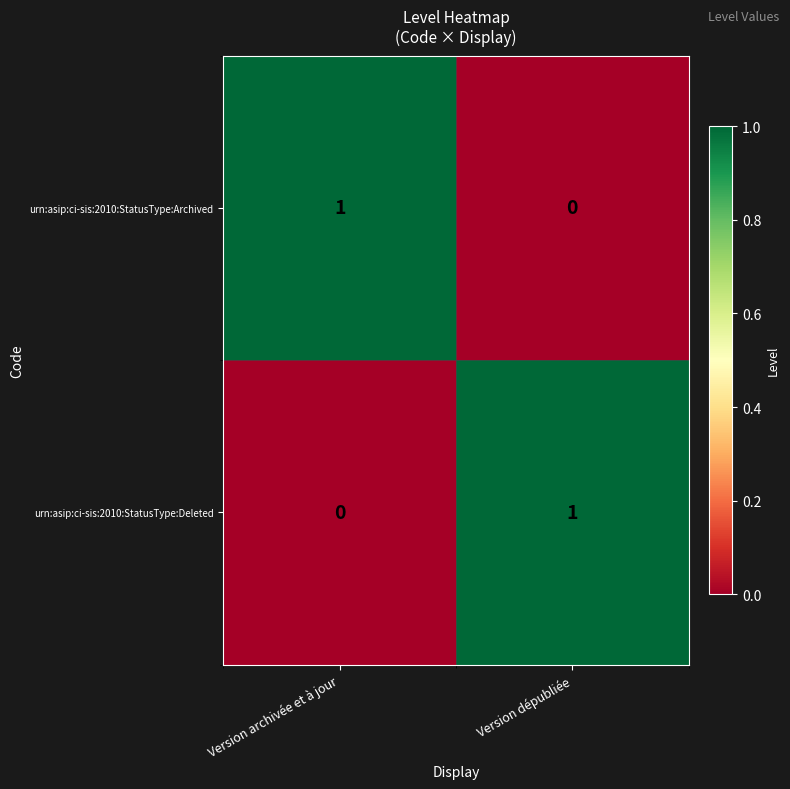

At which label is urn:asip:ci-sis:2010:StatusType:Archived closest to 0?

Version dépubliée